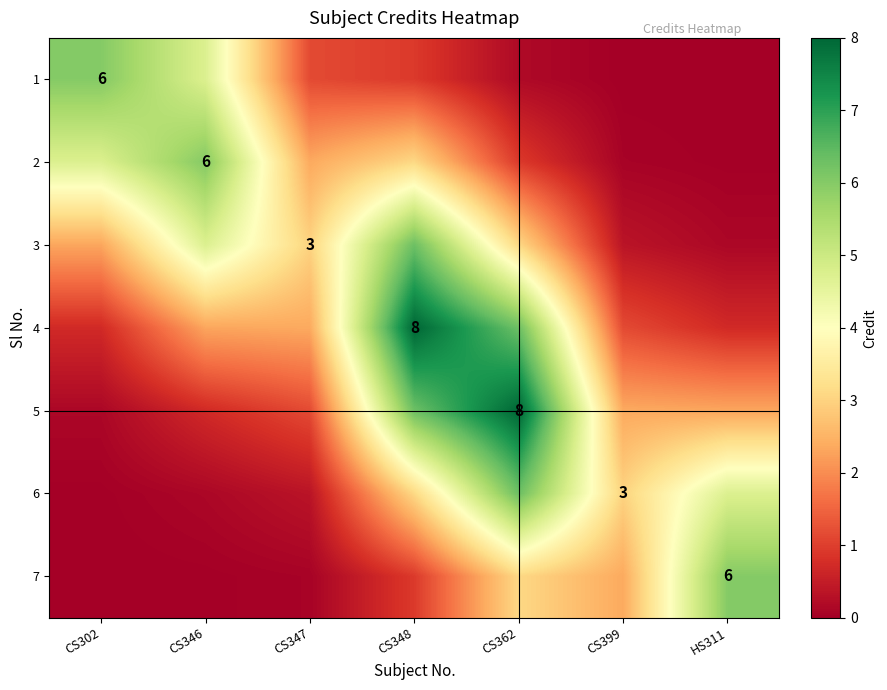

What is the sum of the 6 values at HS311 and CS346?

4.9